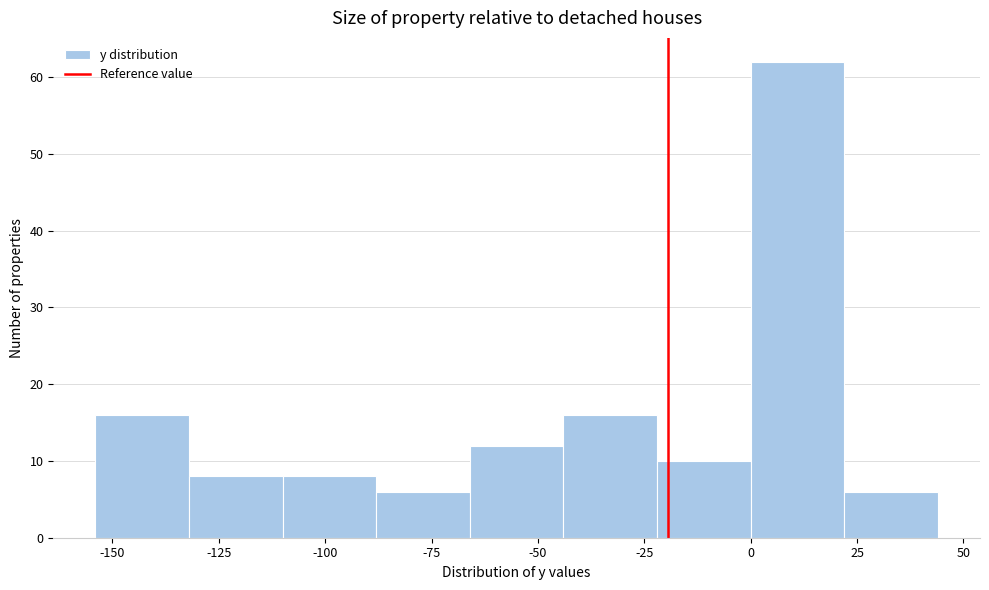

Reading left to right, list every bar in this chart as the range it spans on the x-axis followed by its height. Neither the bar edges nor the heights are printed on the chart, so give them approximately, as read against the axes.

-154 to -132: 16
-132 to -110: 8
-110 to -88: 8
-88 to -66: 6
-66 to -44: 12
-44 to -22: 16
-22 to 0: 10
0 to 22: 62
22 to 44: 6